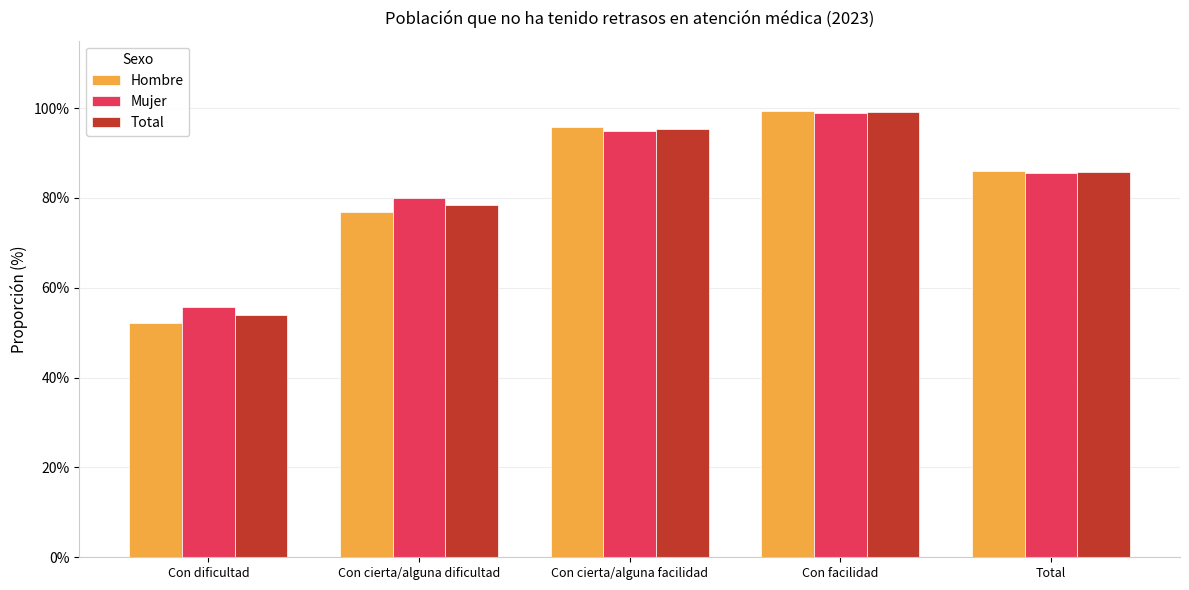

The Total series shows 138.8 at Con cierta/alguna dificultad. True or false?

False